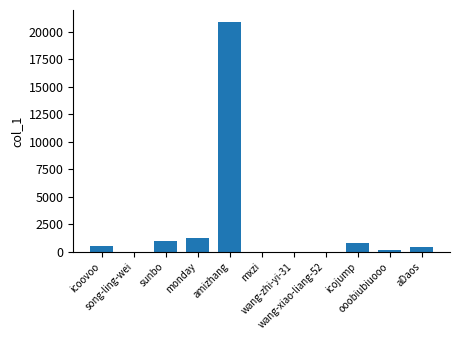

What is the sum of all values?

25139